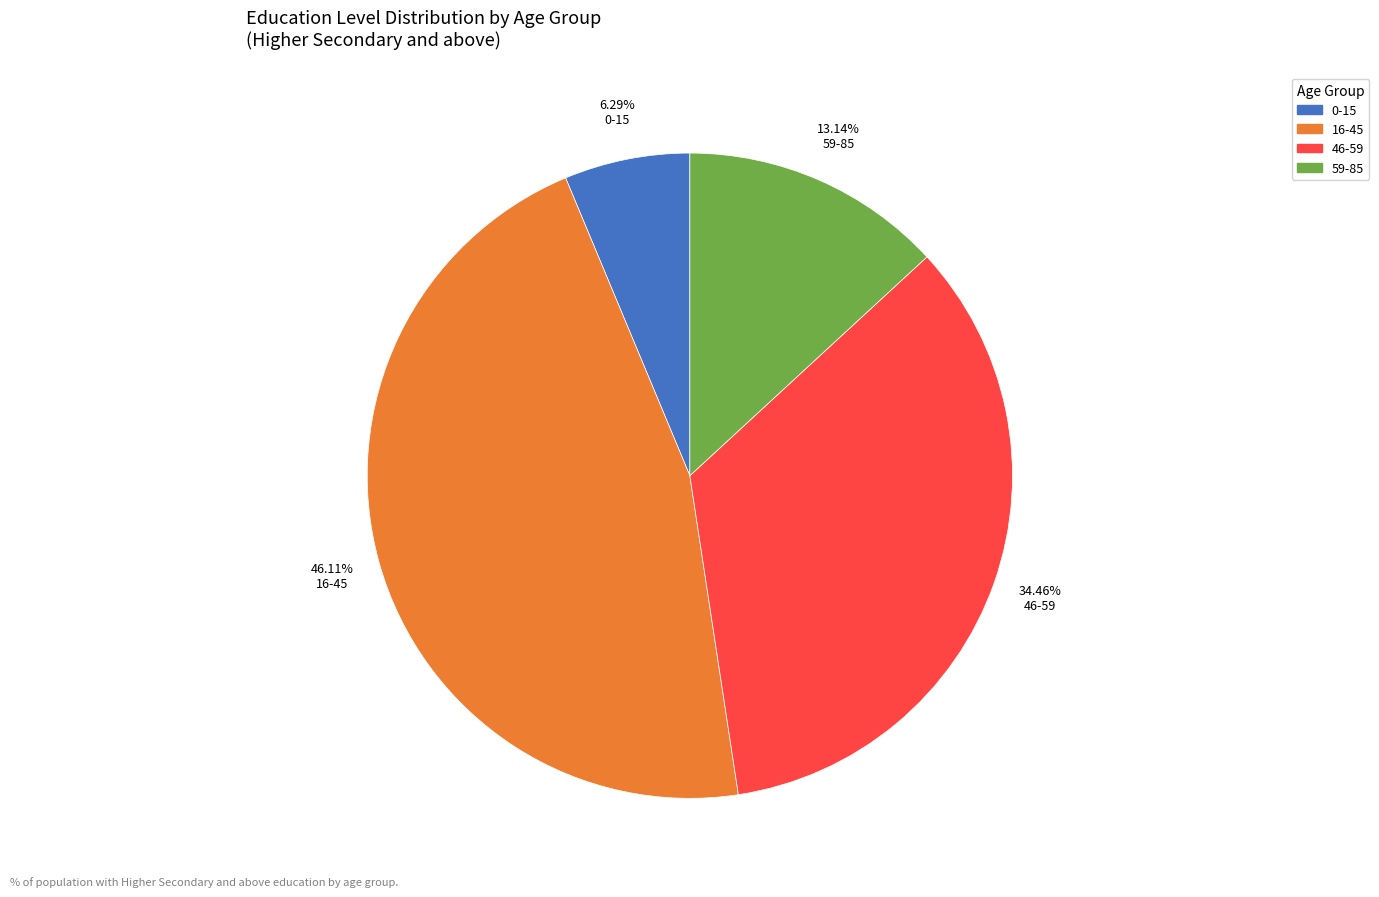

Does any single category account for the majority?

No